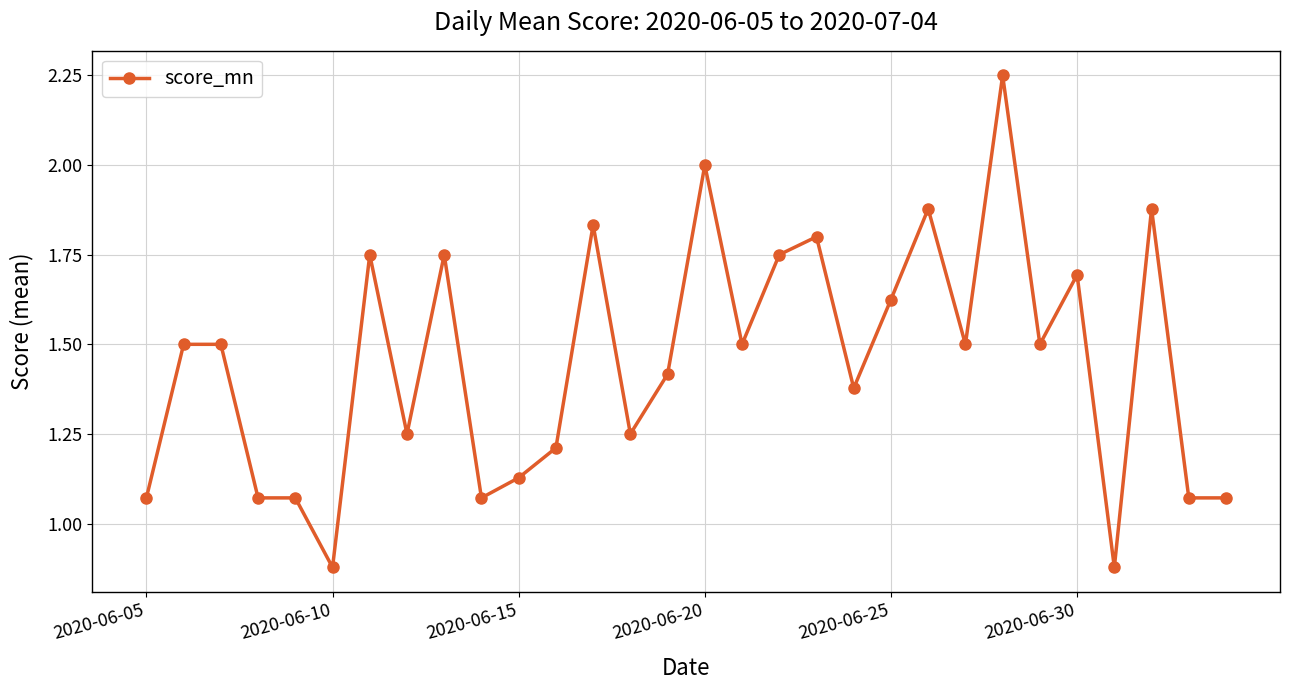

What is the value of the 26th point from the left?

1.7